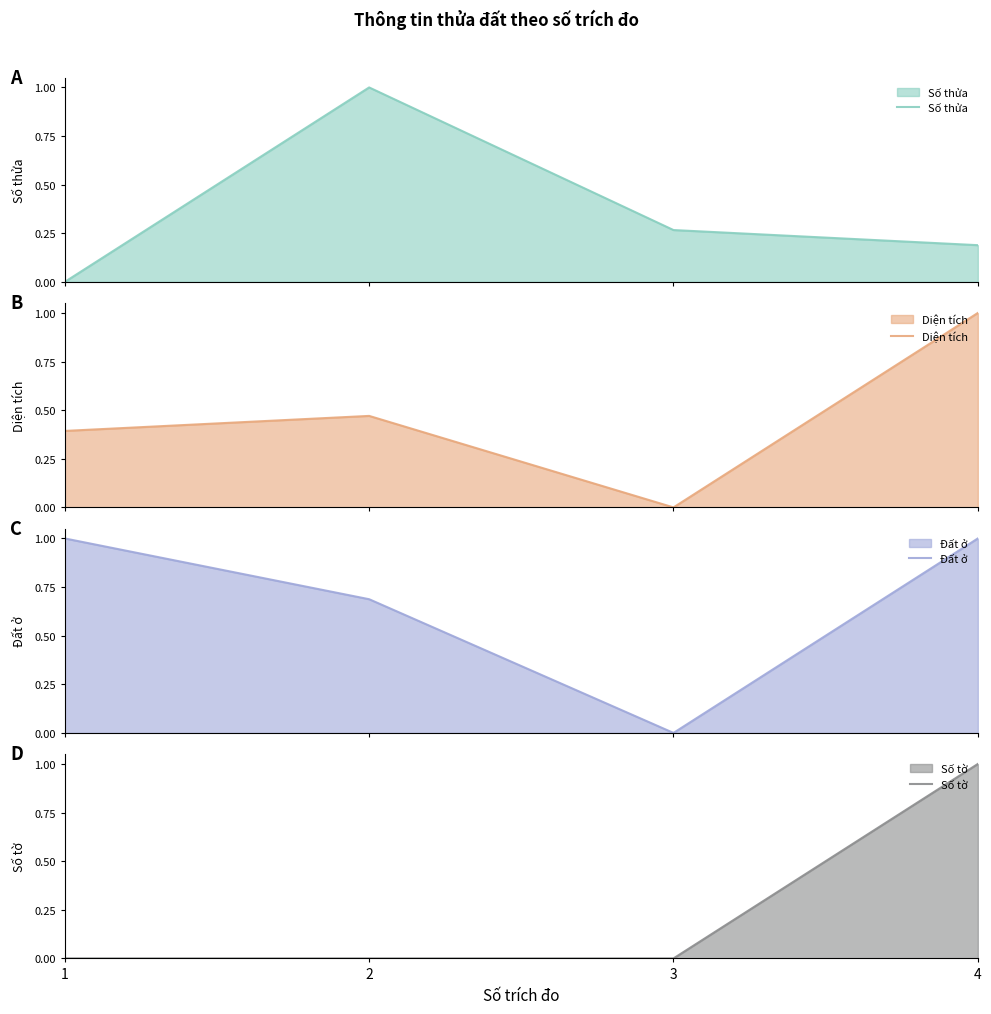

The value of Số tờ at 4 is 1.0. True or false?

True